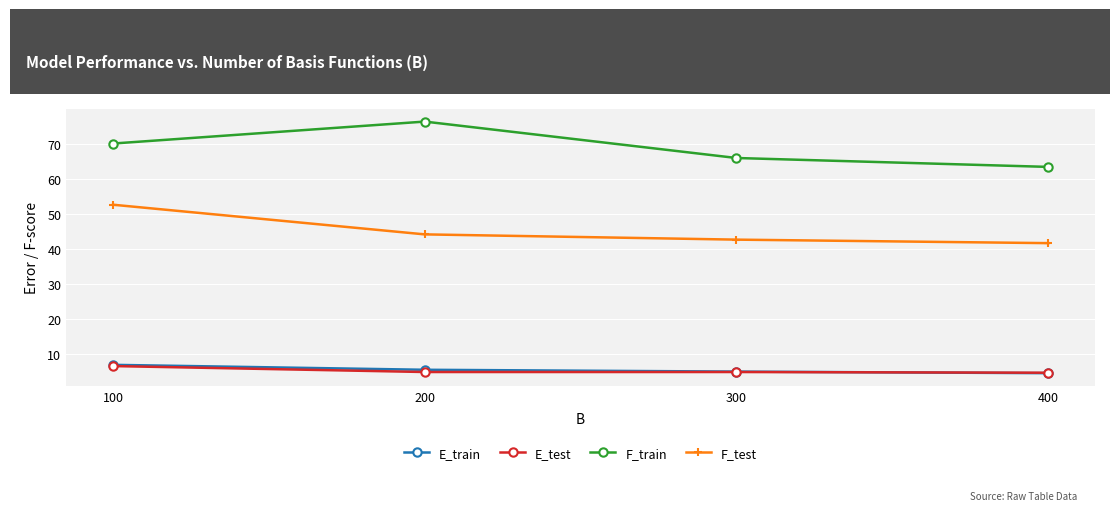

What is the value of the E_train point at the 3rd from the left?

4.9